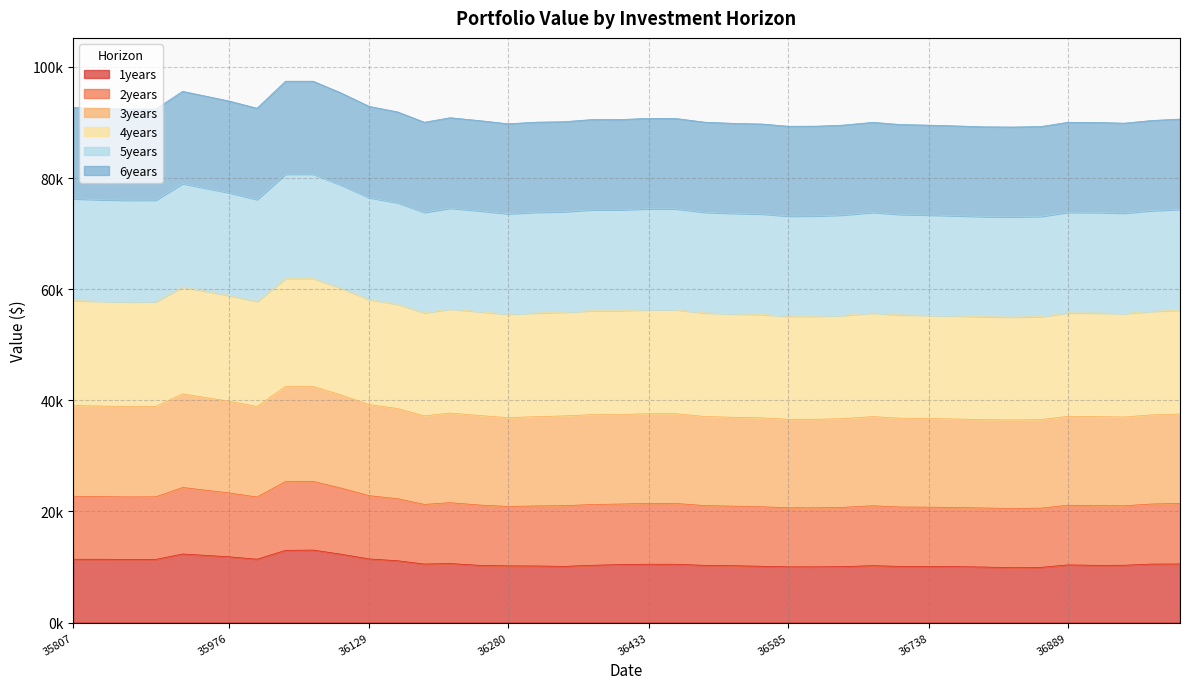

Does the chart have visible grid lines?

Yes